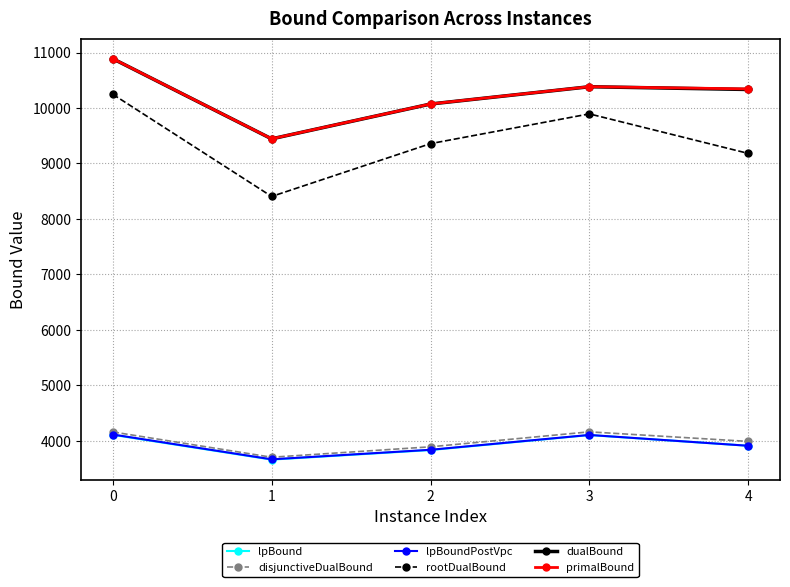

What is the value of the lpBoundPostVpc point at the 3rd from the left?

3841.0